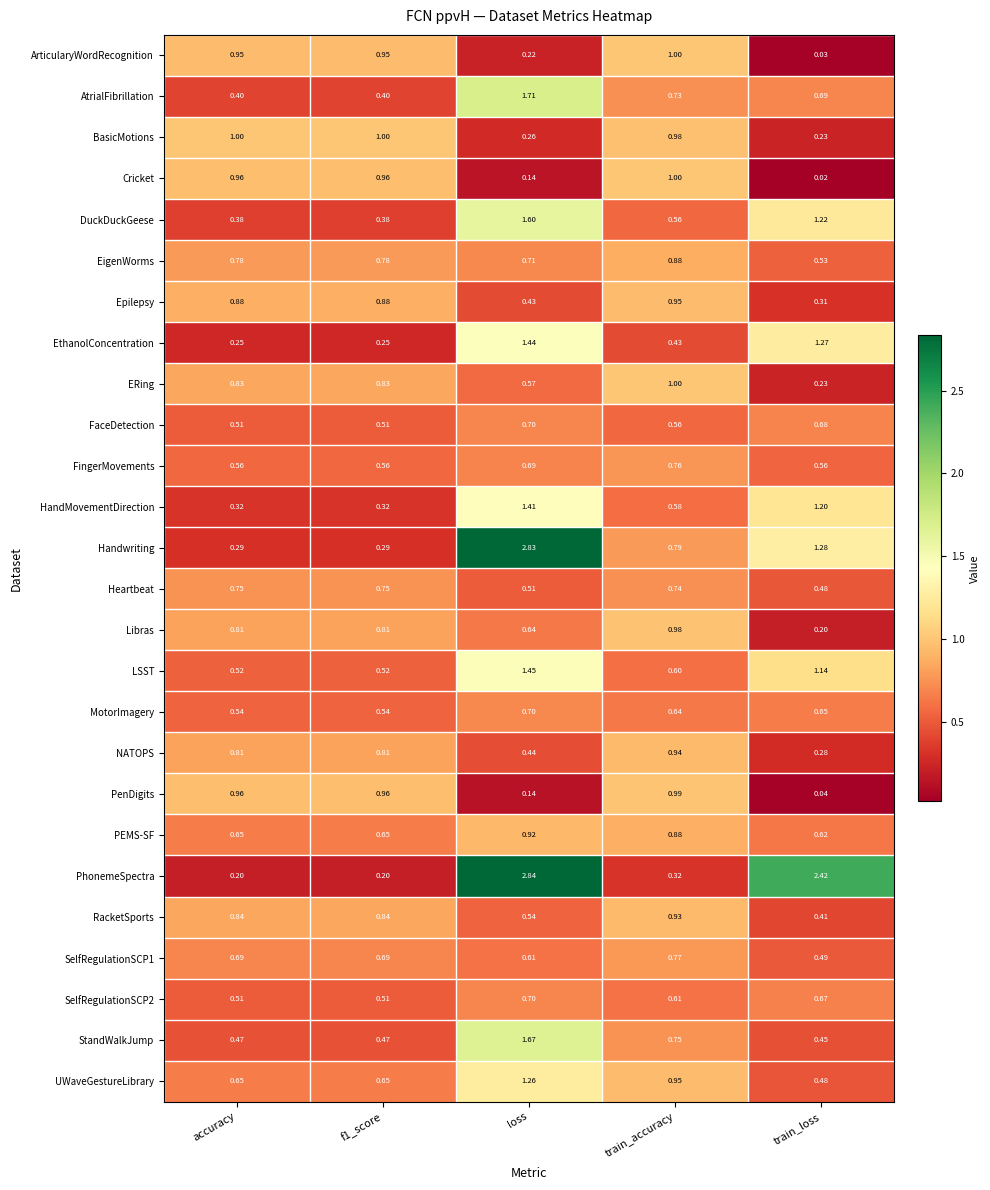

At which category is the sum across all series the highest?

loss